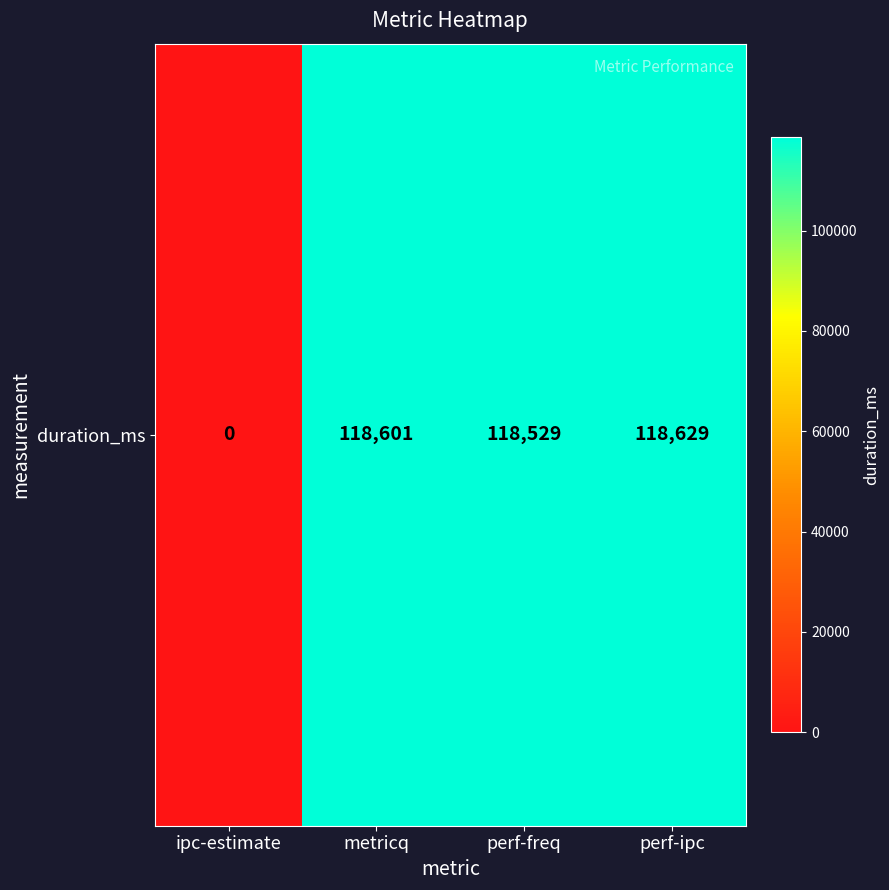

Which has a higher value, ipc-estimate or metricq?

metricq